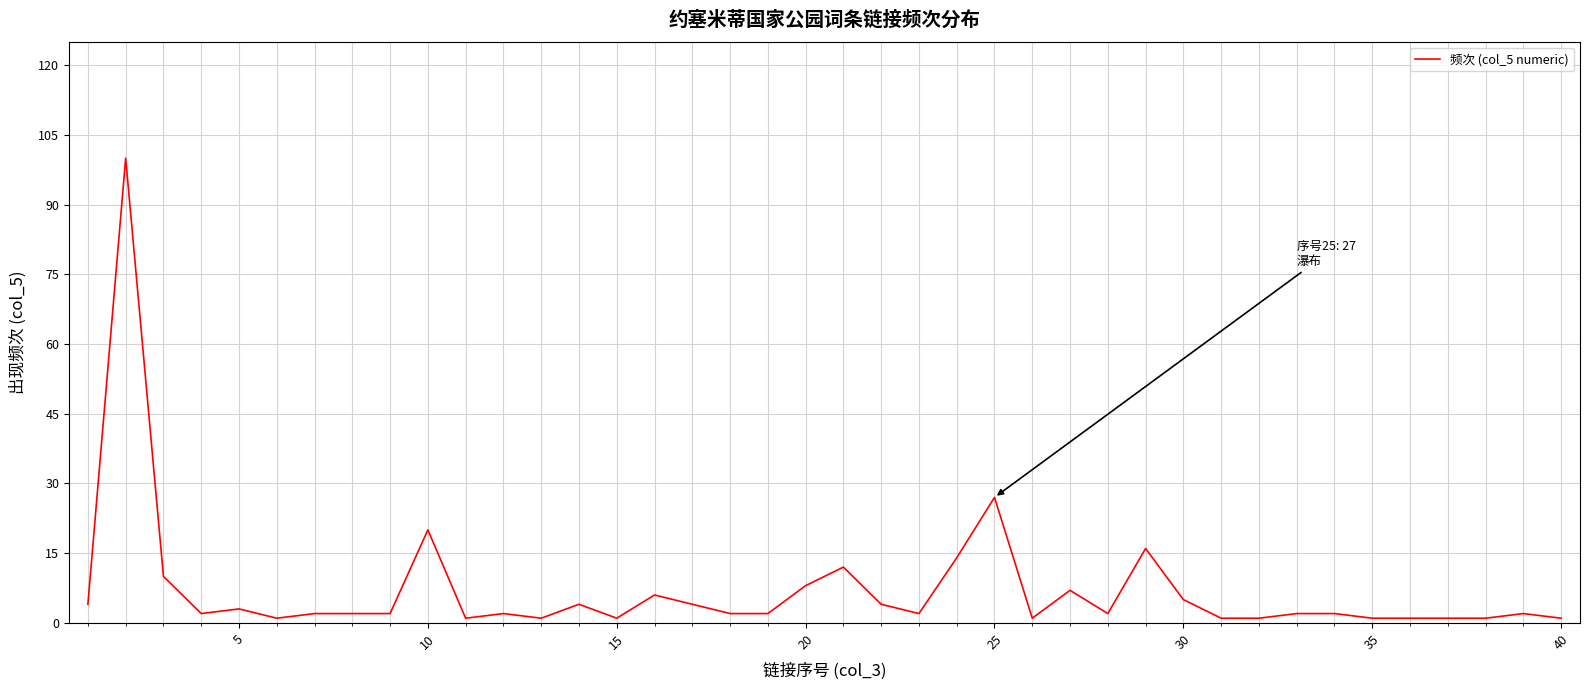

What is the difference between the maximum and minimum values?

99